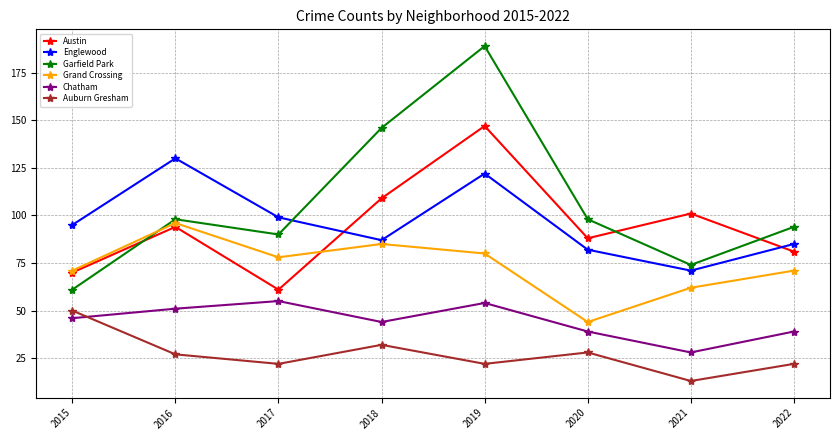

Which label corresponds to the largest value in the chart?

2019